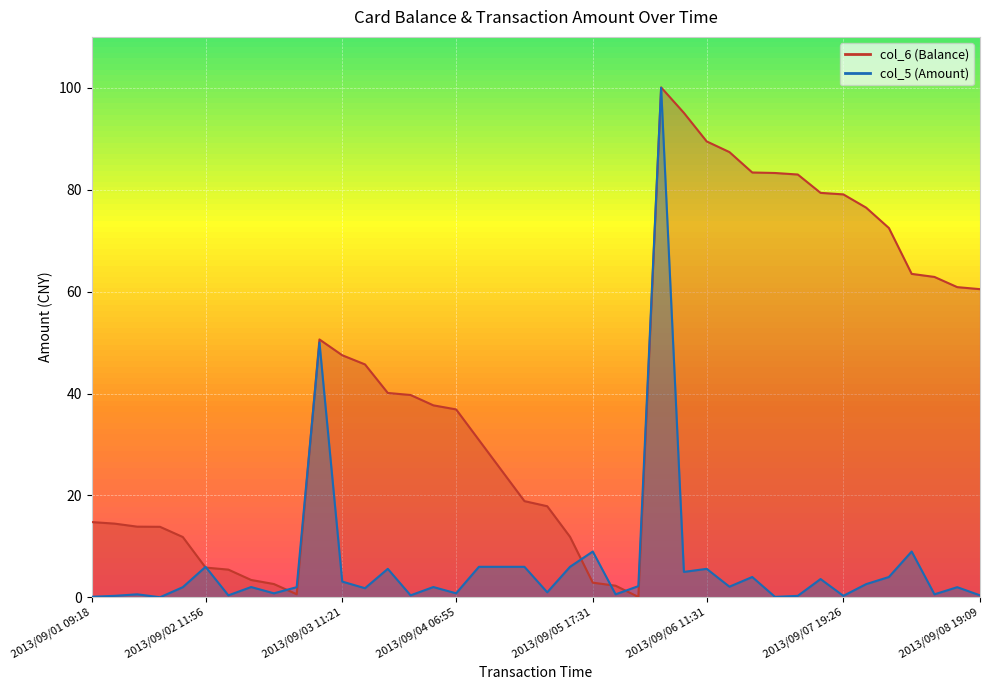

At which category is the sum across all series the highest?

2013/09/06 10:32